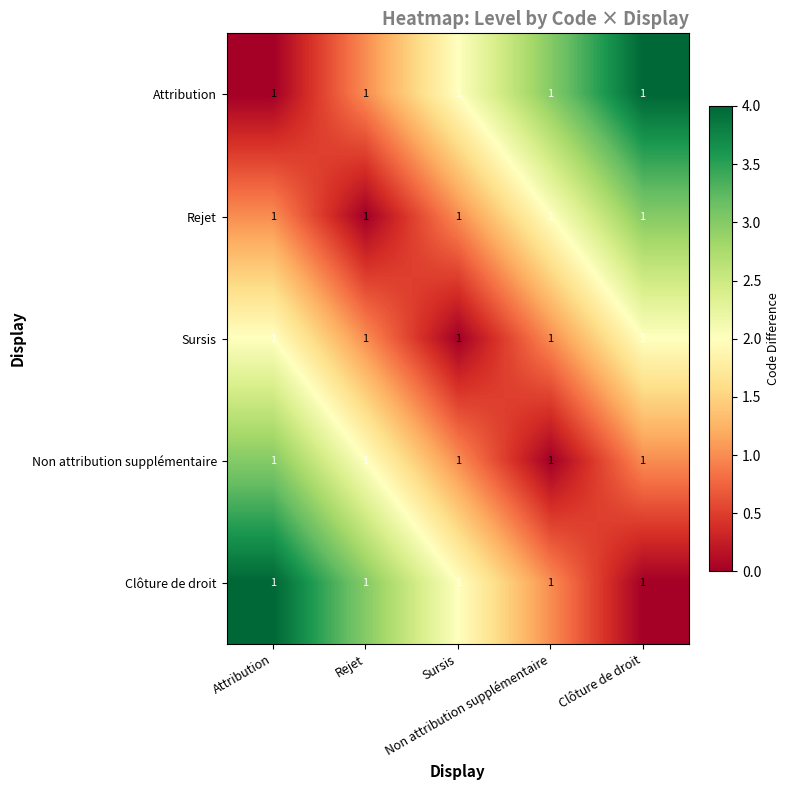

What is the sum of the Attribution values at Attribution and Clôture de droit?

4